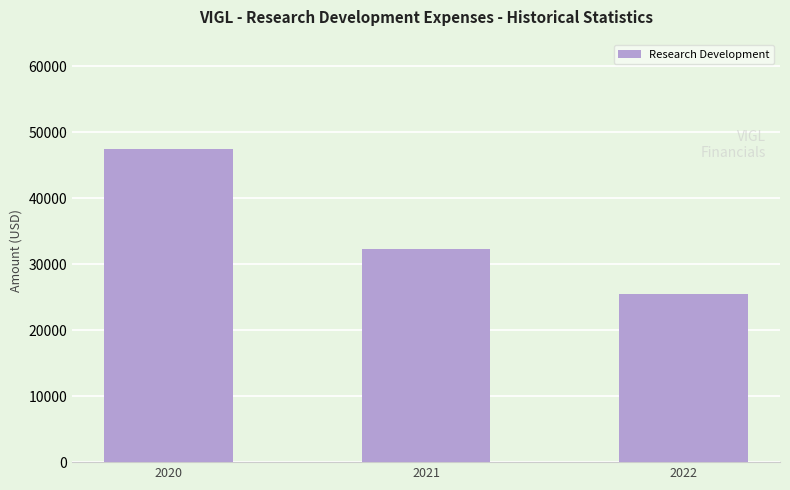

What value does the data have at 2021, to the nearest 50?

32300